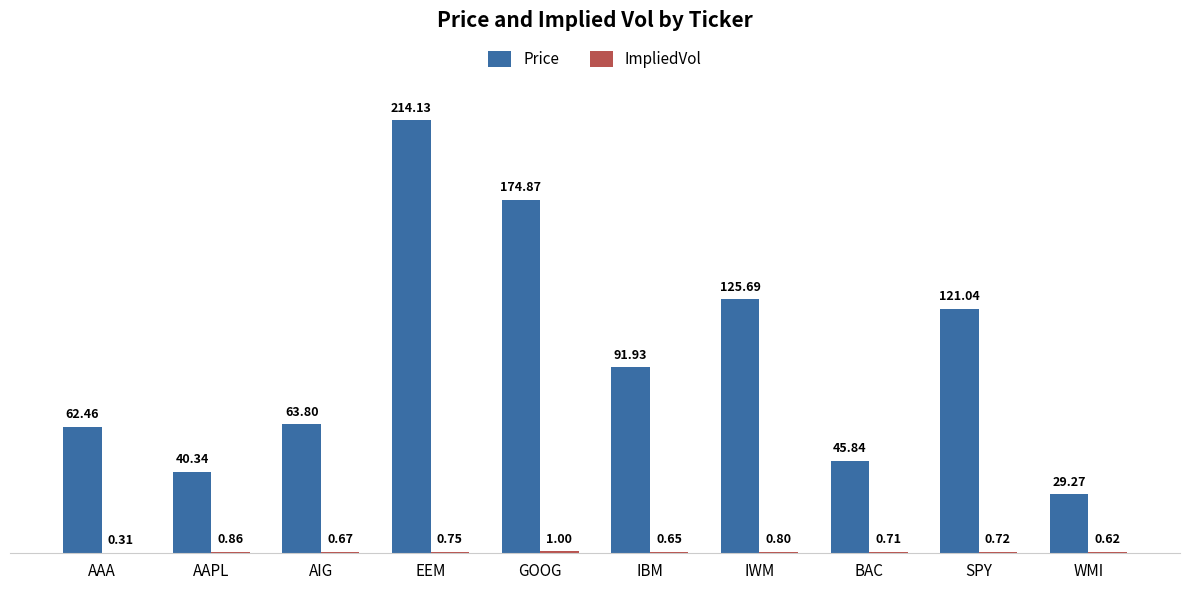

At which label does Price first exceed 91?

EEM